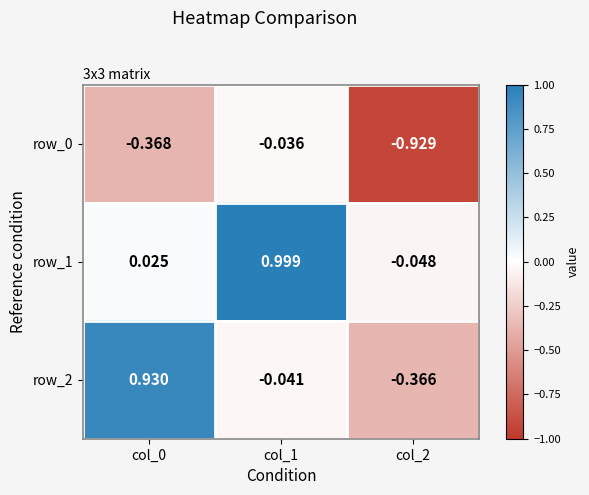

Is the value of row_0 at col_2 greater than the value of row_2 at col_1?

No